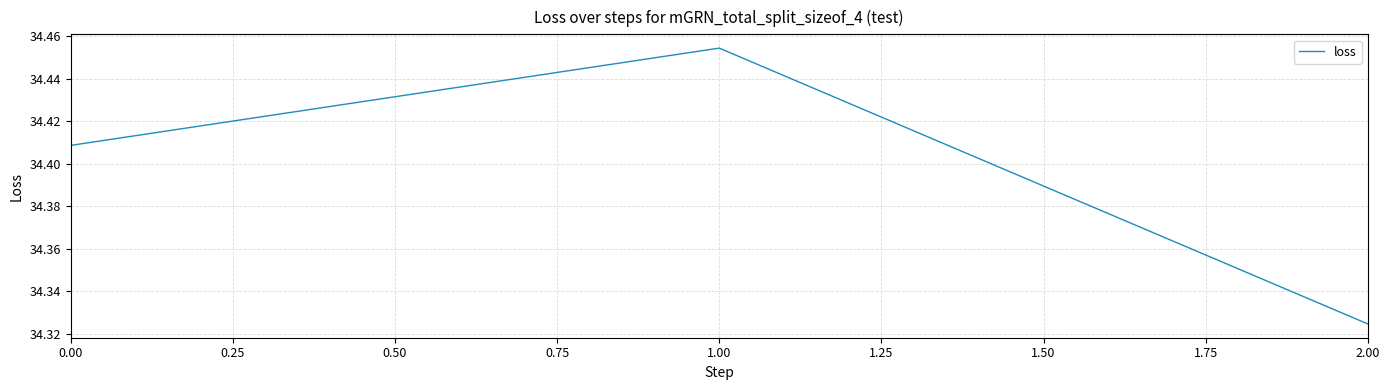

Count the values in the range 34 to 35.

3